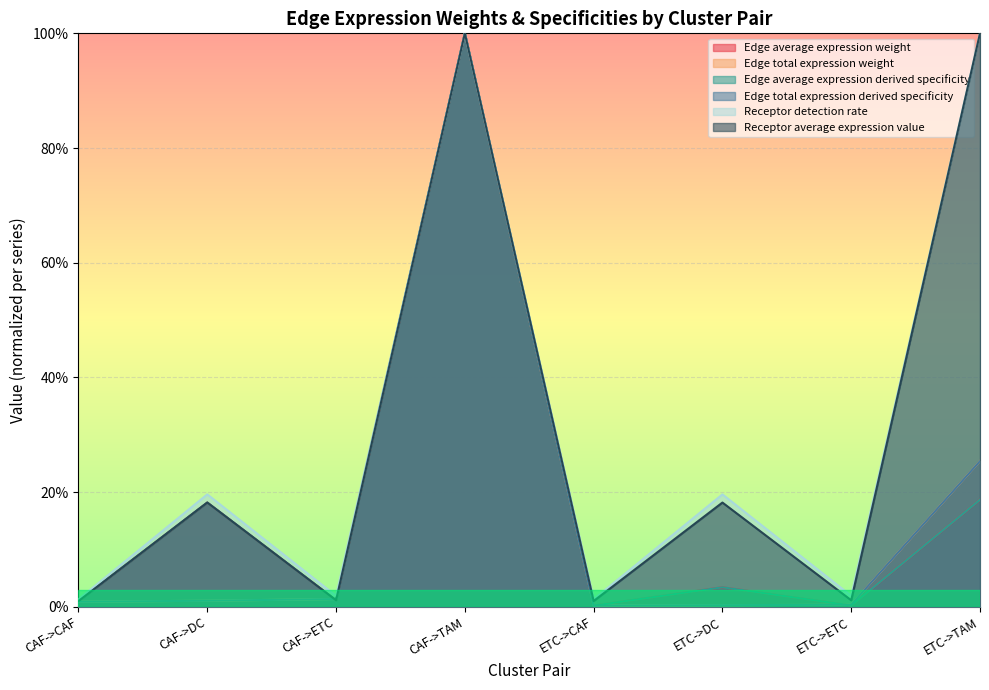

At which category does Edge total expression derived specificity reach its first local peak?

CAF->TAM